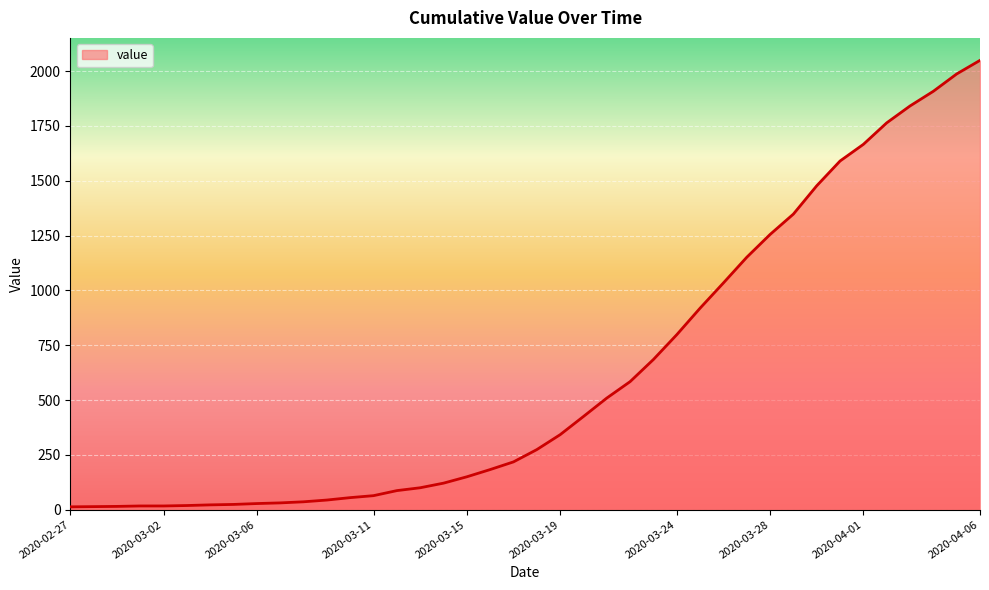

What is the maximum value shown in the chart?

2049